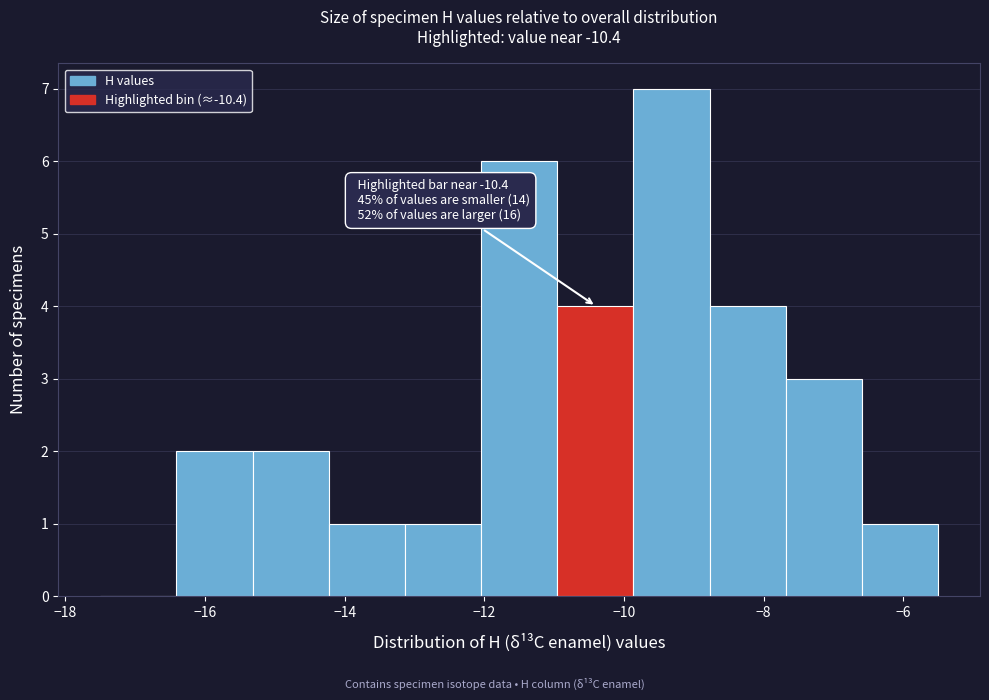

Which range on the x-axis has the tallest bar?

-9.8 to -8.8